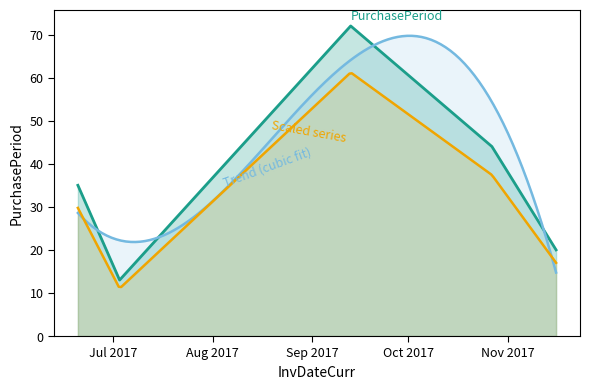

What is the change in value from 2017-09-13 to 2017-10-27?

-28